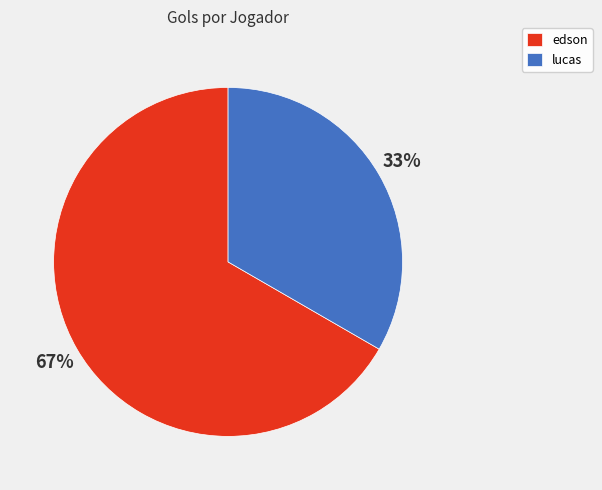

To the nearest percent, what is the average slice percentage?

50%